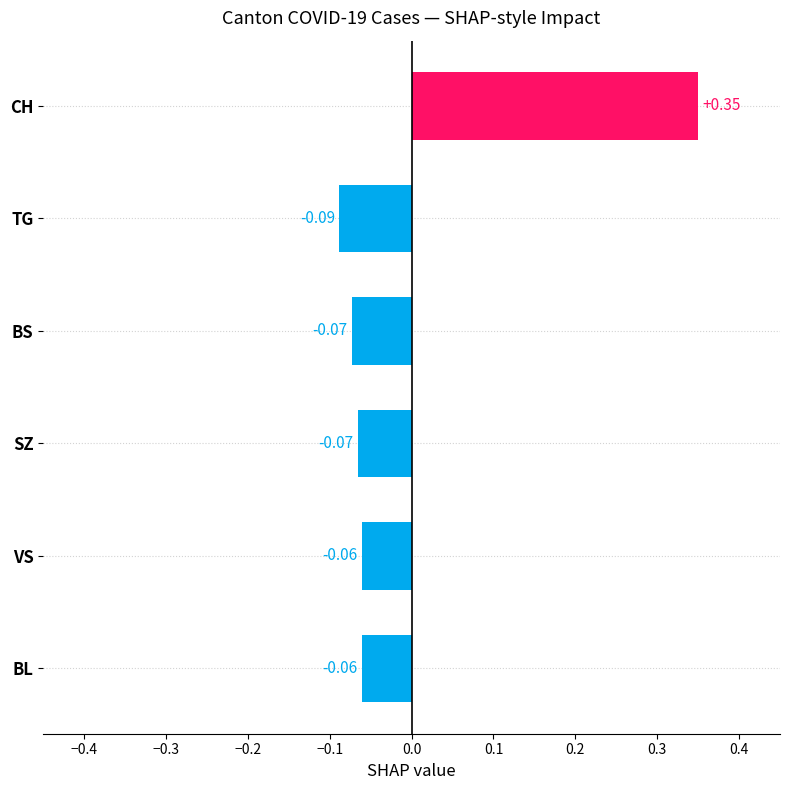

What is the change in value from BS to CH?

+0.4